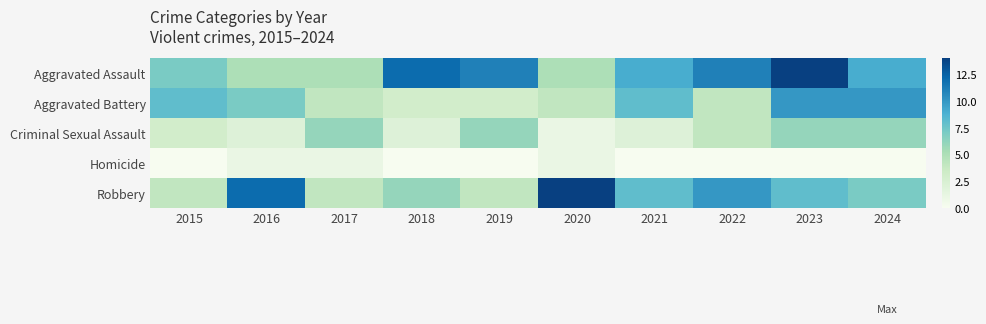

Count the number of data series in this chart.

5